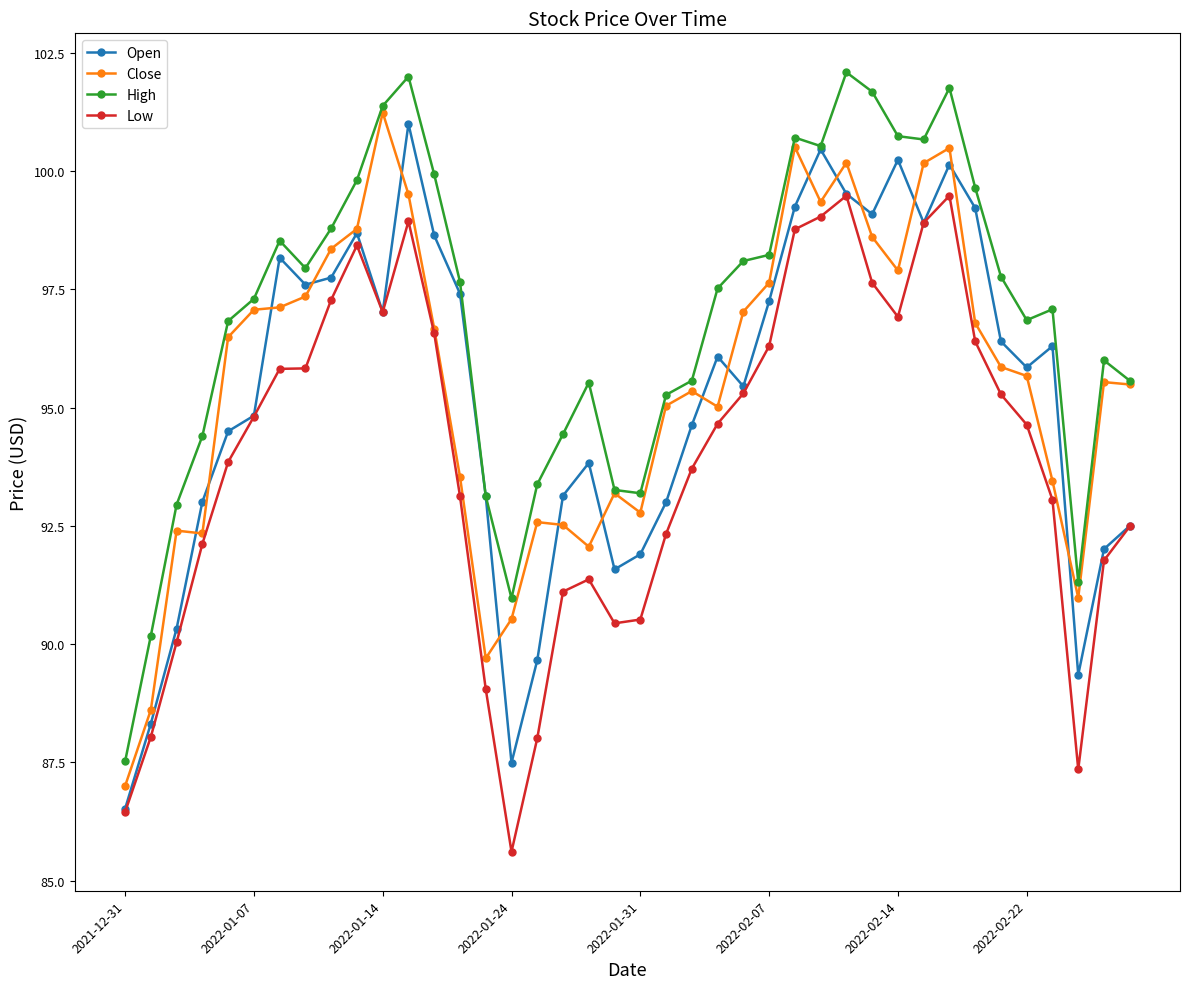

What is the value of the Low point at the 13th from the left?

96.6